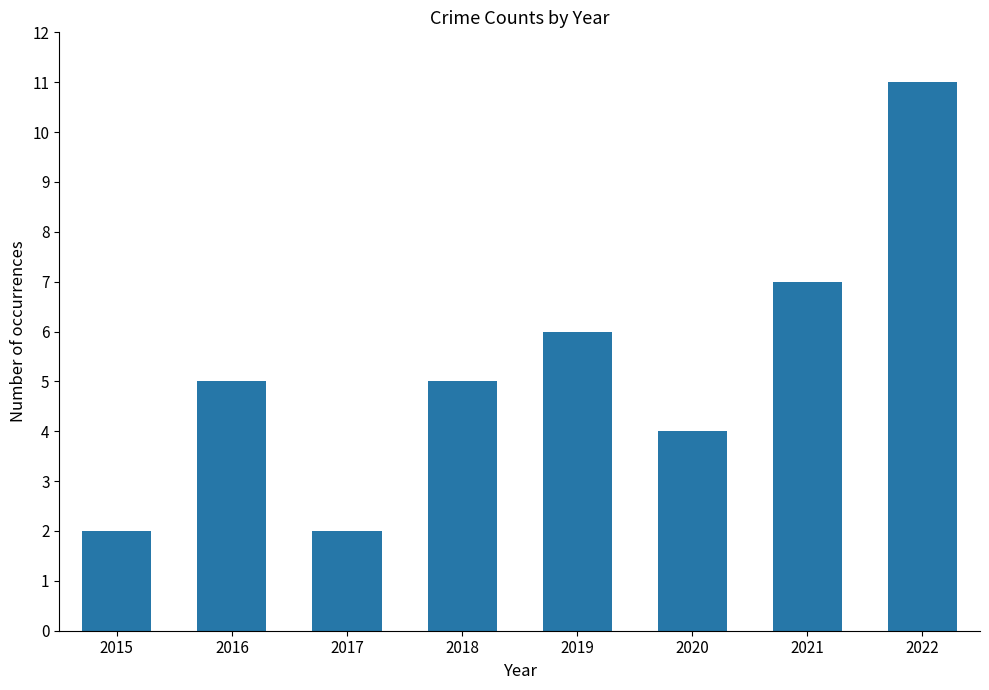

The chart shows a value of 2 at 2015. True or false?

True